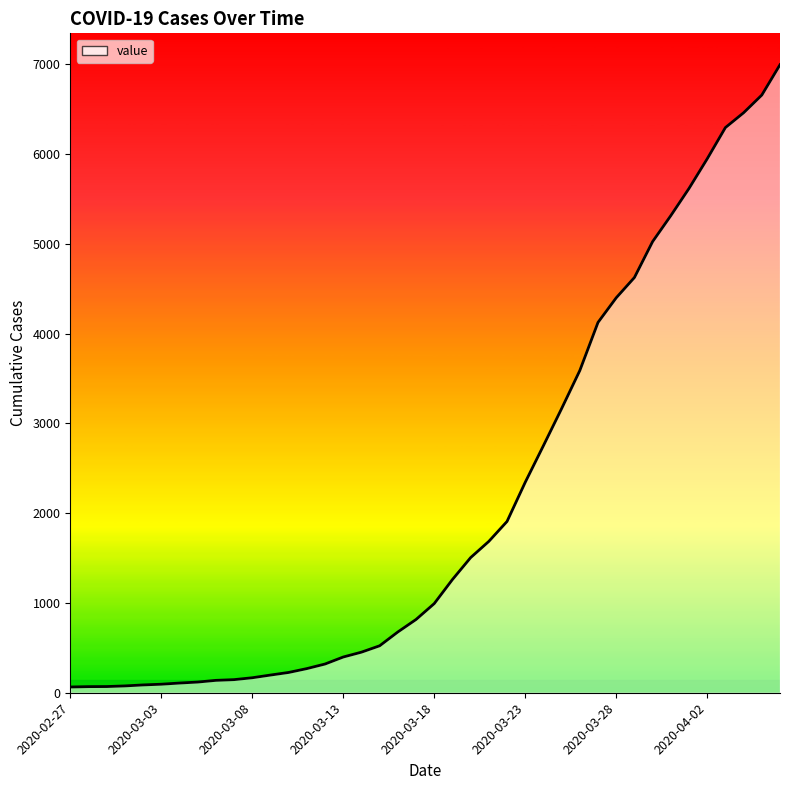

What is the difference between the maximum and minimum values?

6931